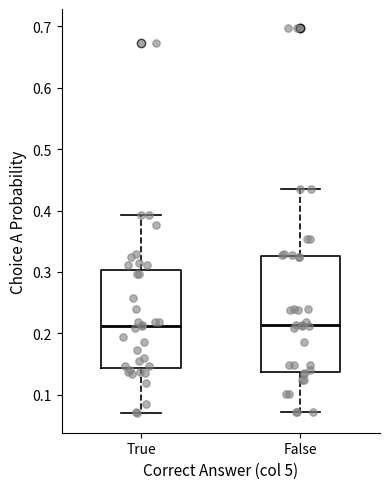

Reading left to right, transcribe this box plot: for each box, give where its median line is, the range the box spans, and where its two whiskers end, as read against the y-axis. The values are not printed on the chart, so give them approximately, as read against the axis.

True: median 0.21, box 0.14 to 0.30, whiskers 0.07 to 0.39
False: median 0.21, box 0.14 to 0.33, whiskers 0.07 to 0.43